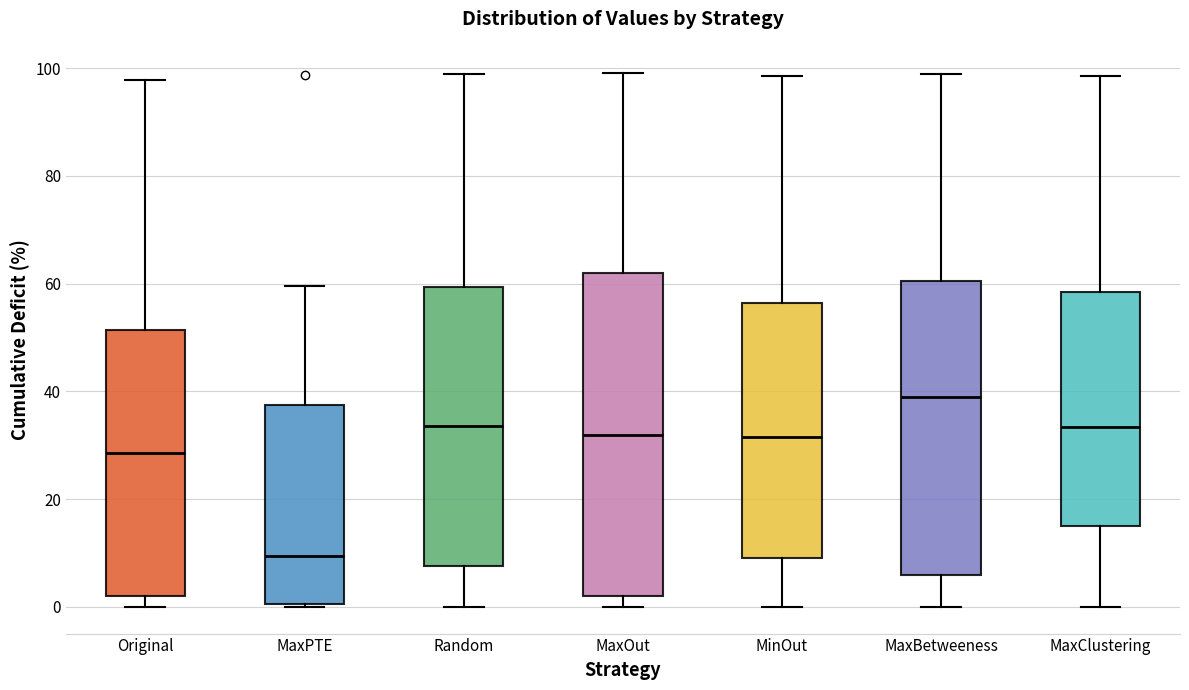

Which box has the highest median line?

MaxBetweeness